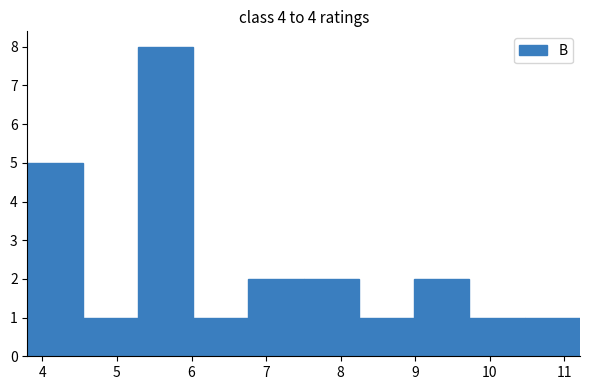

Which range on the x-axis has the tallest bar?

5.3 to 6.0